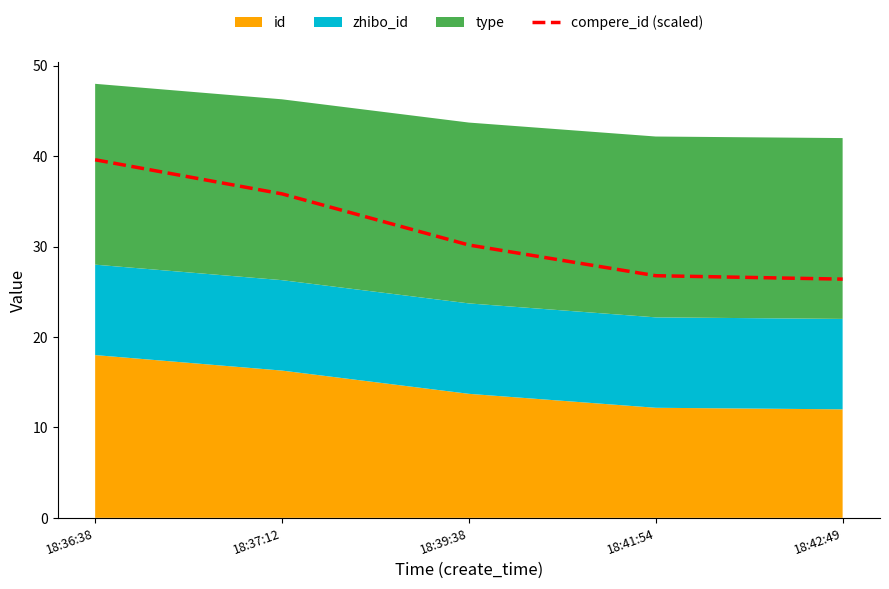

Rank the categories by value from lowest to highest.

18:42:49, 18:41:54, 18:39:38, 18:37:12, 18:36:38